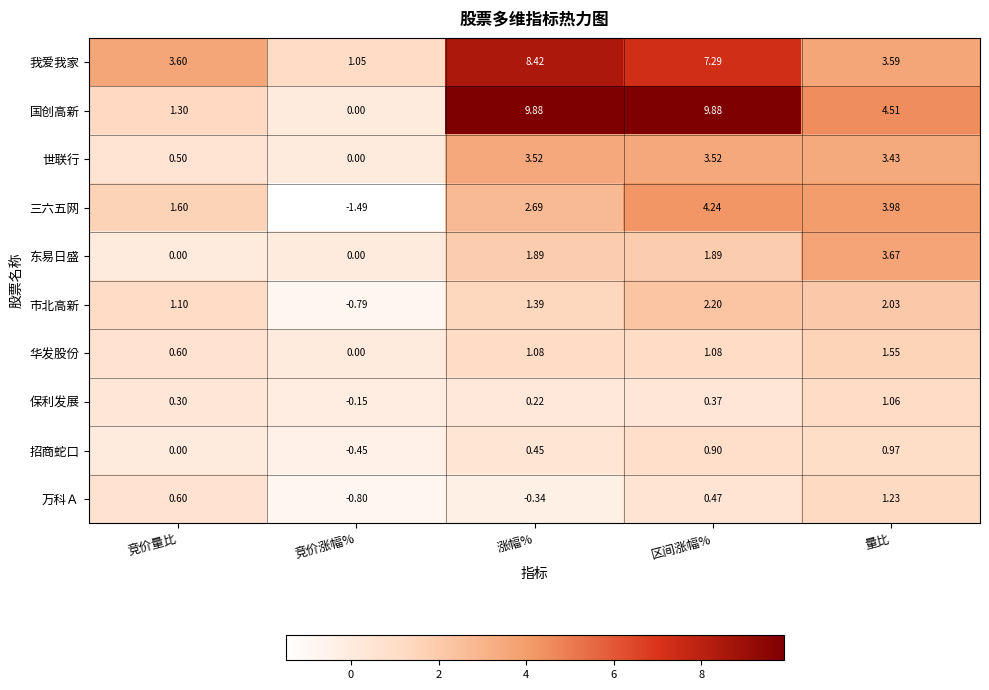

Which category has the highest value in the 万科Ａ series?

量比